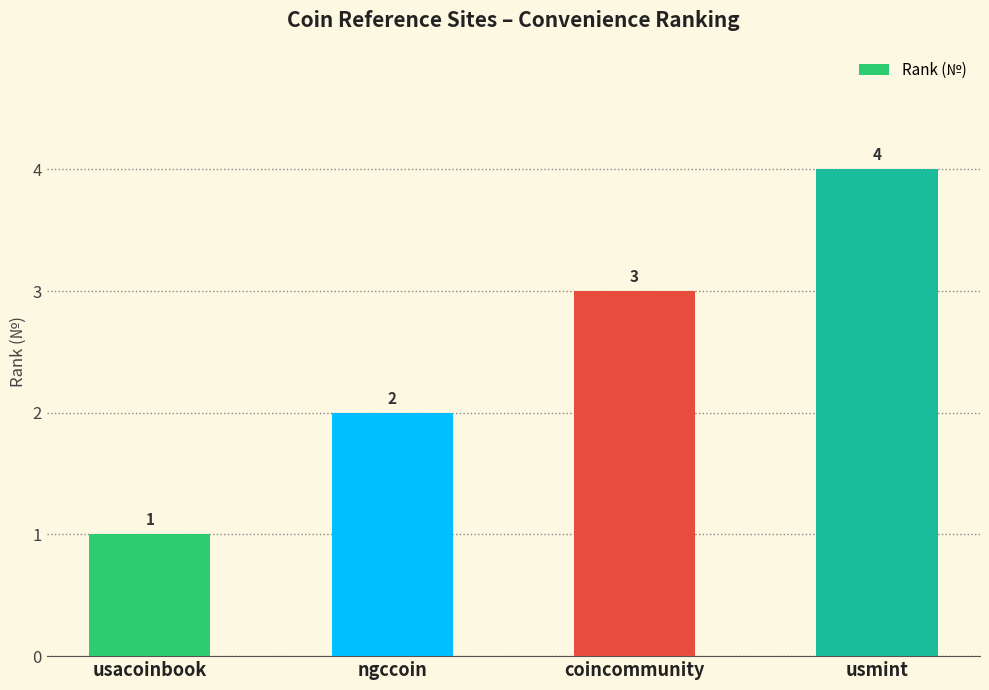

What position from the left is usmint?

4